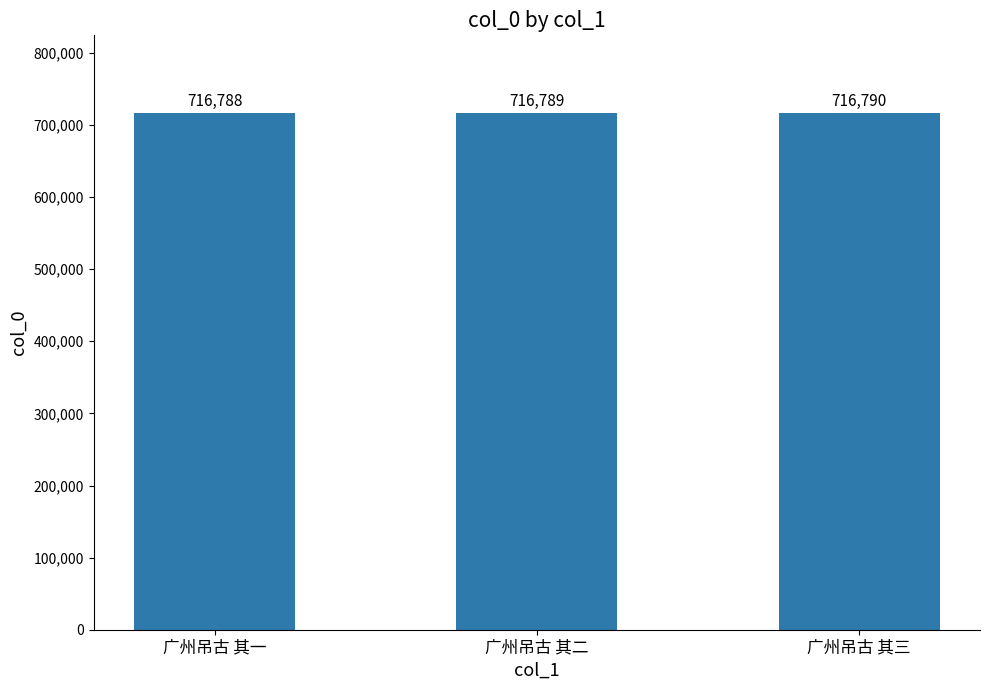

Where is the data nearest to the value 716789?

广州吊古 其二